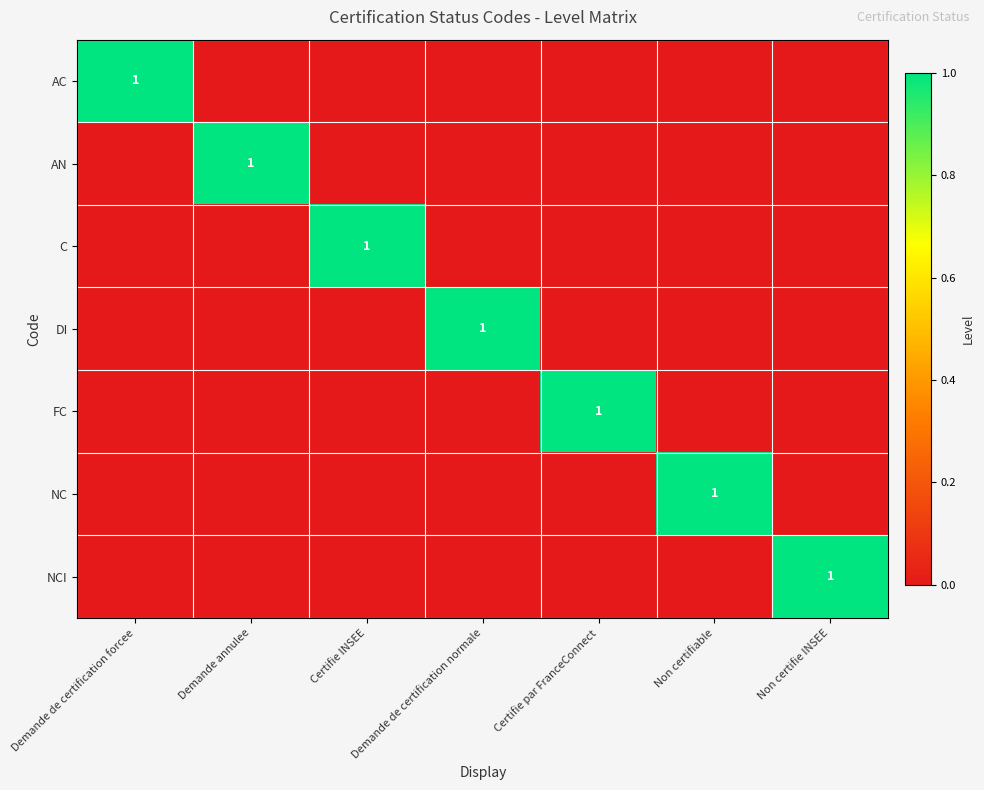

What is the total value across all series at Demande de certification normale?

1